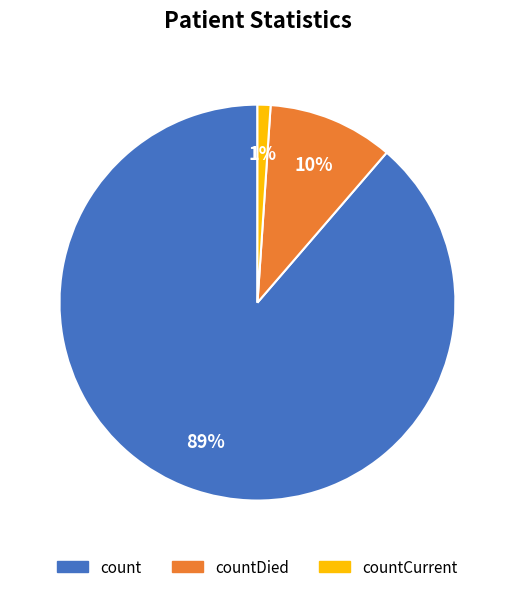

To the nearest percent, what is the difference between the largest and smallest slice percentages?

88%